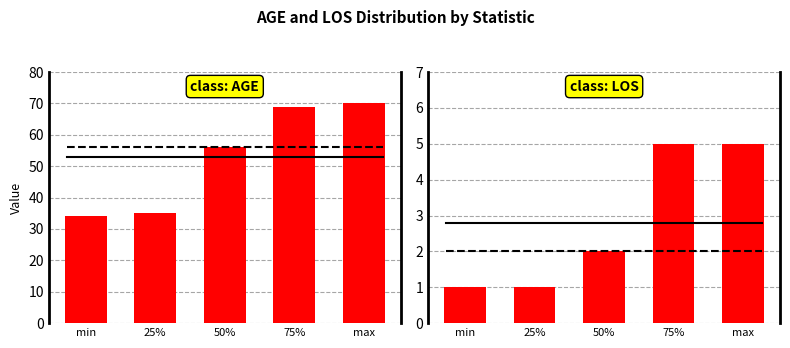

Read the LOS value at 75%.

5